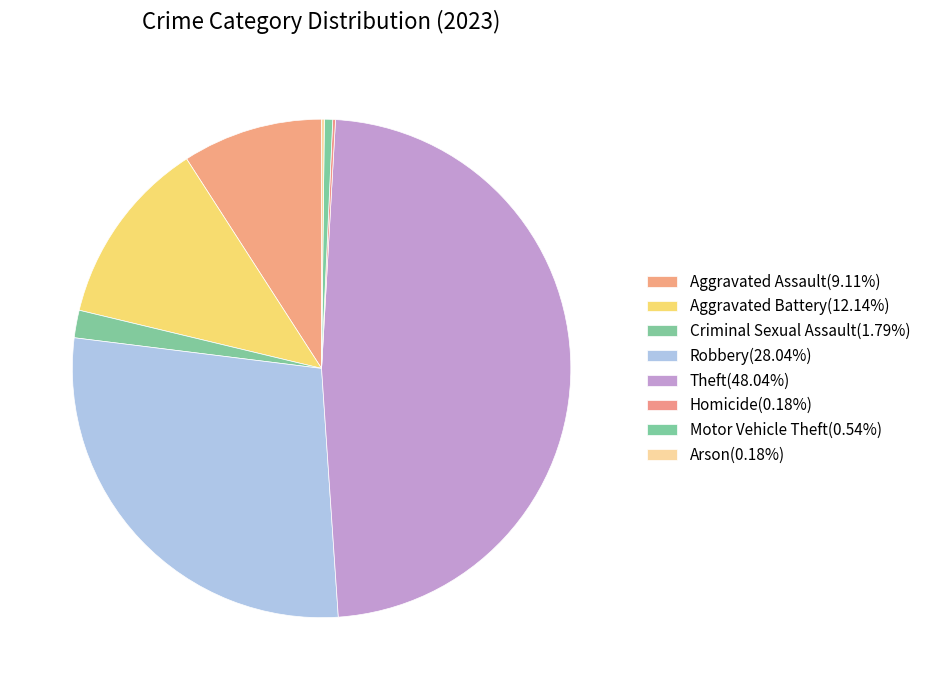

To the nearest percent, what portion does Aggravated Assault represent?

9%